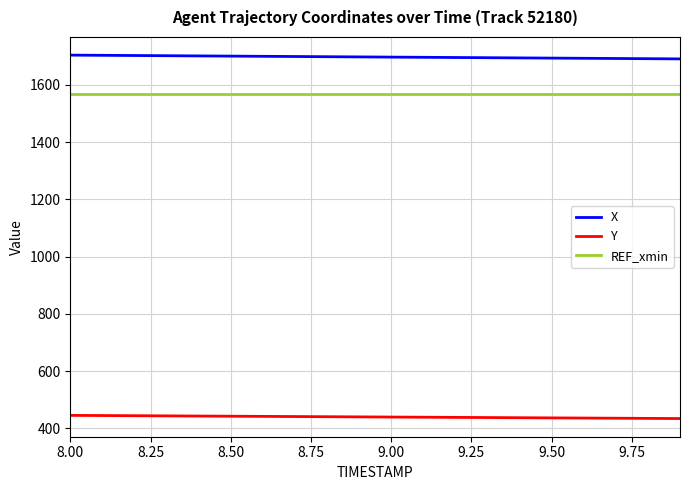

What is the lowest value of the X series?

1690.8